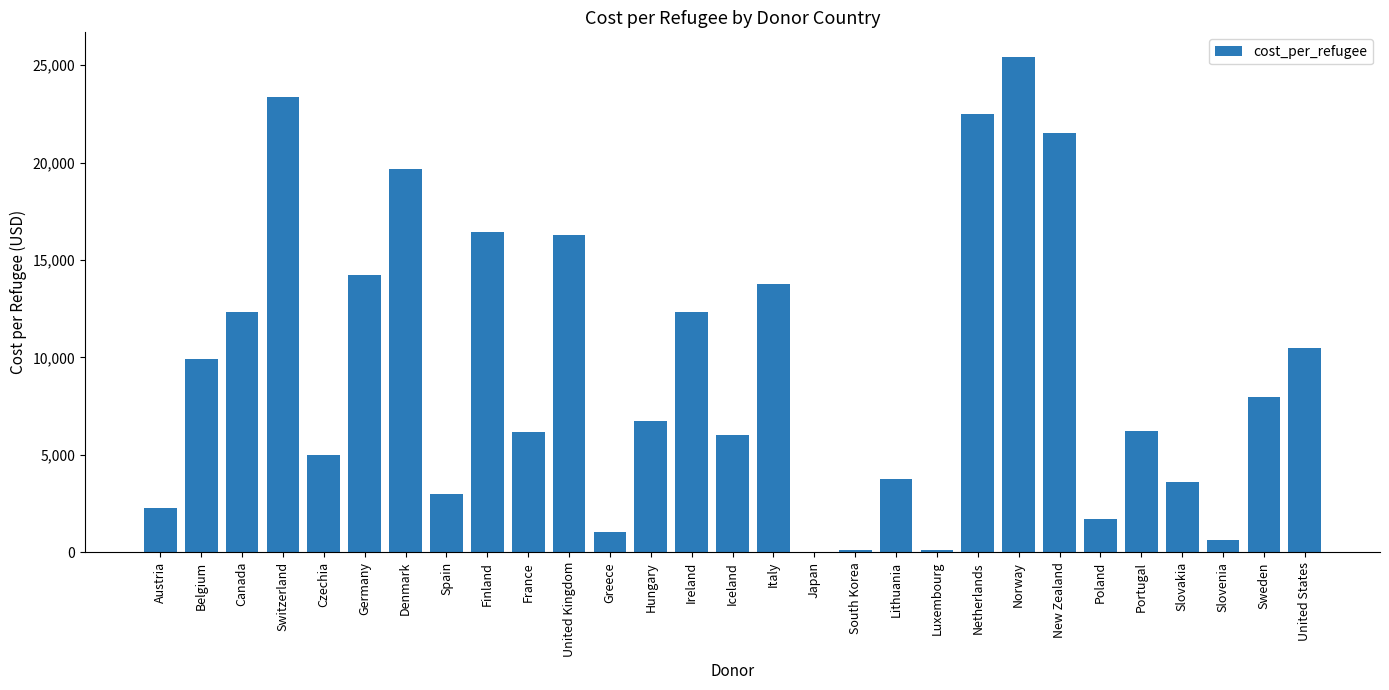

Read the value at Canada.

12307.9